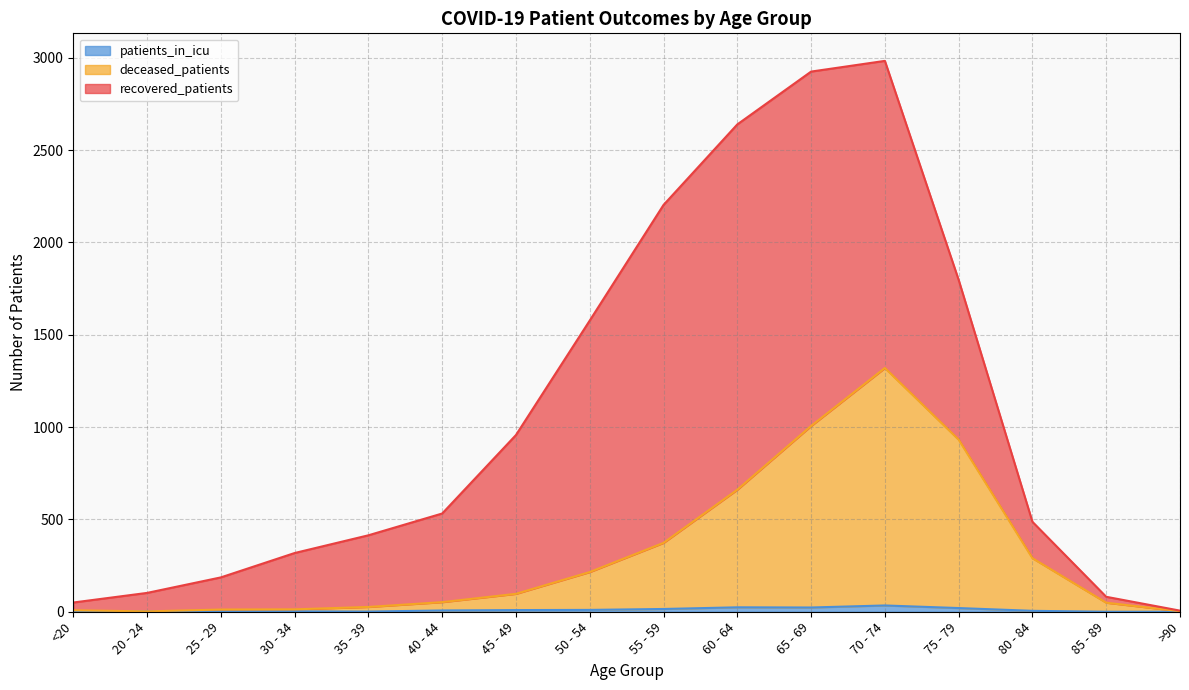

Is it true that deceased_patients equals 135 at 45 - 49?

False